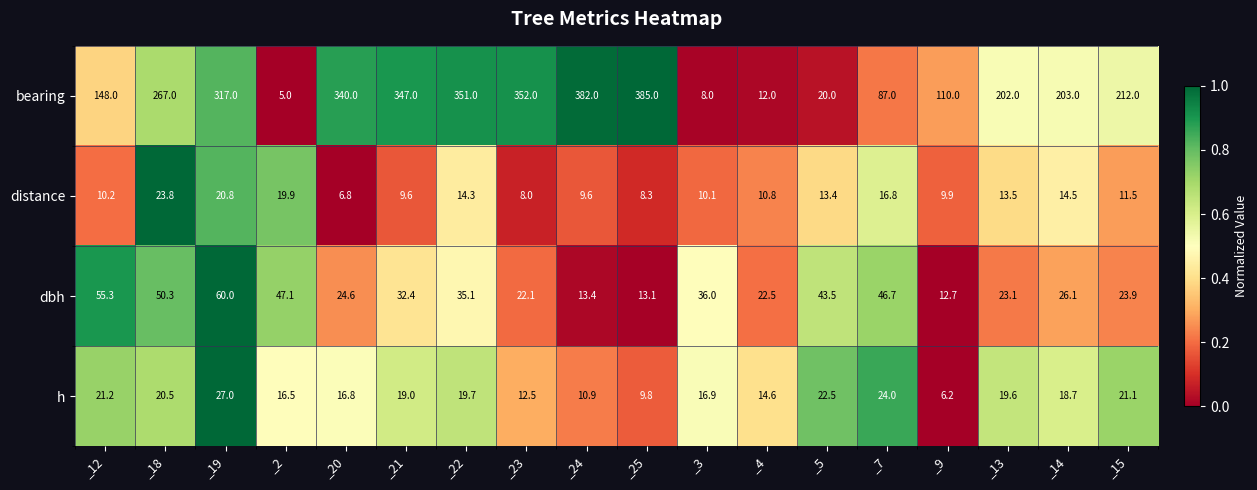

Rank the series by their maximum value, from lowest to highest.

distance, h, dbh, bearing